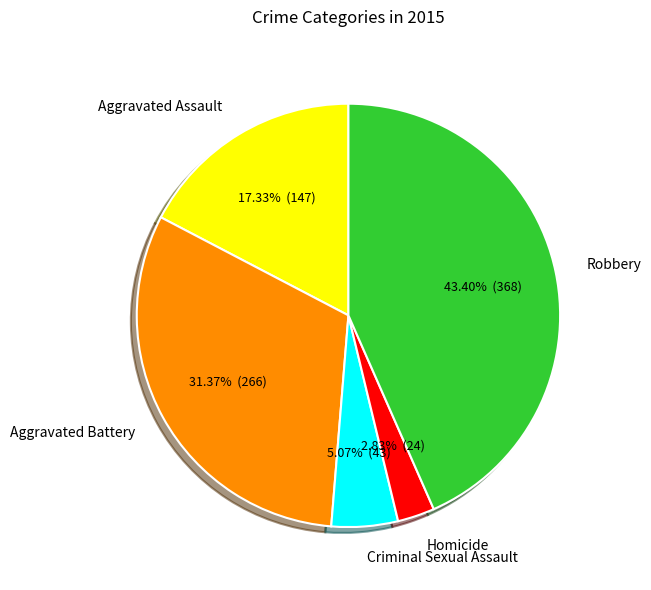

Rank the categories by value from highest to lowest.

Robbery, Aggravated Battery, Aggravated Assault, Criminal Sexual Assault, Homicide